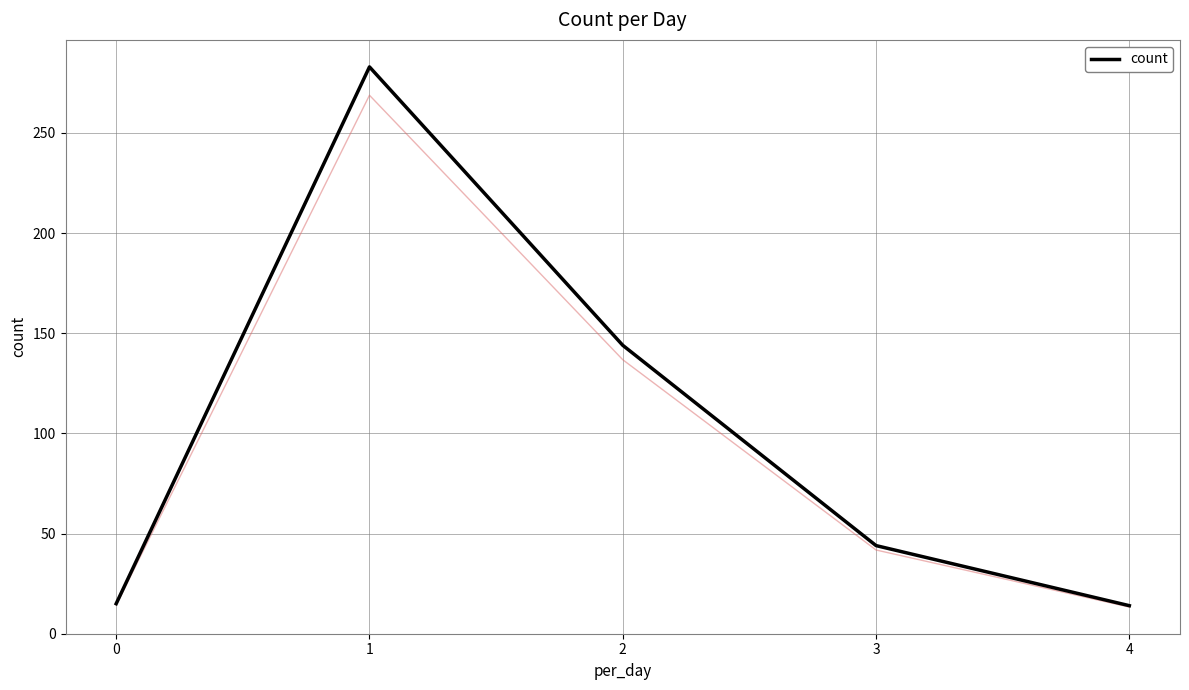

What is the sum of the values at 2 and 3?

188